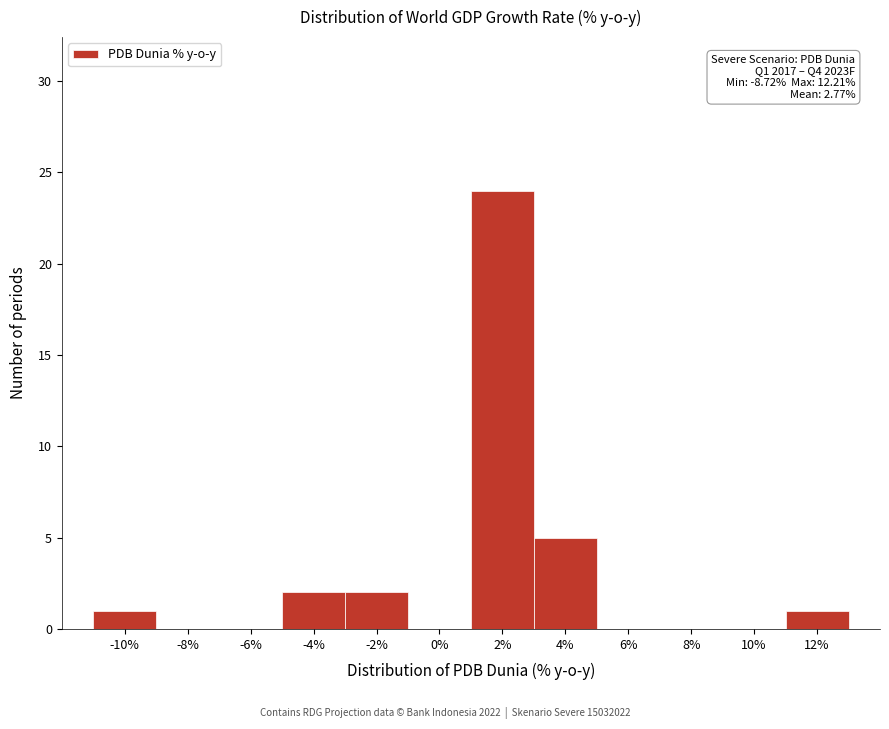

Reading right to left, list all the values displayed in this chart.

12%=1	10%=0	8%=0	6%=0	4%=5	2%=24	0%=0	-2%=2	-4%=2	-6%=0	-8%=0	-10%=1